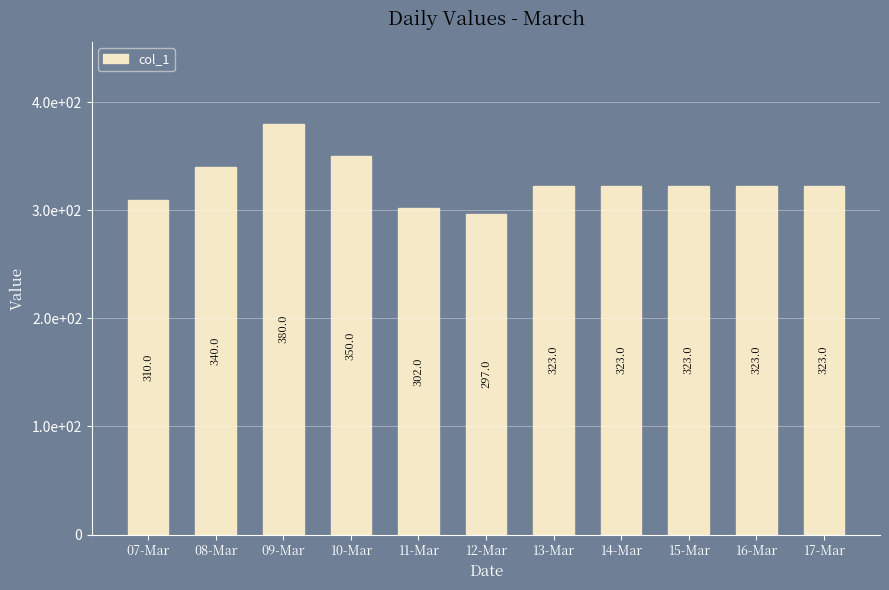

Read the value at 09-Mar.

380